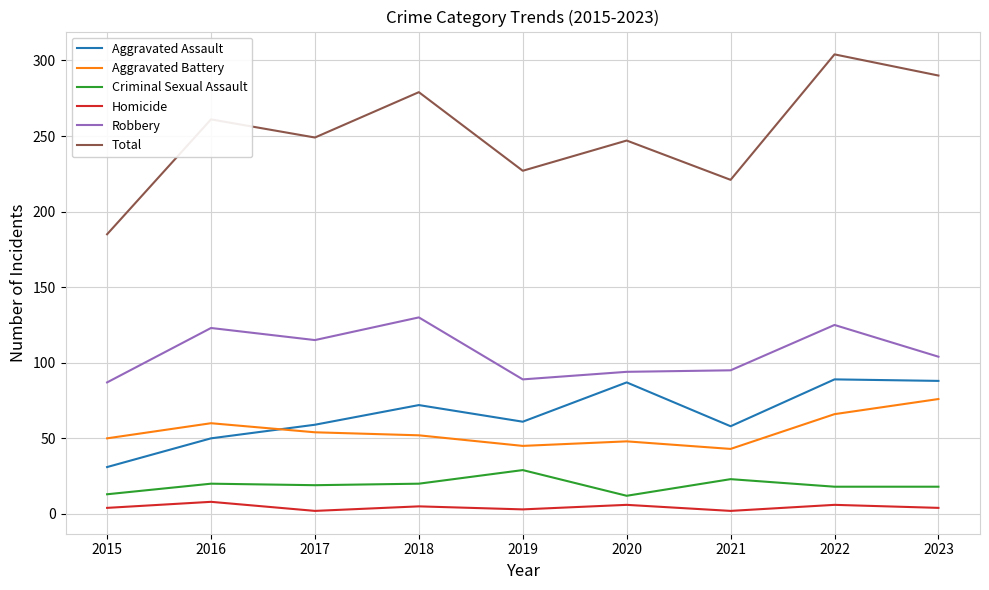

Rank the series at 2021 from highest to lowest value.

Total, Robbery, Aggravated Assault, Aggravated Battery, Criminal Sexual Assault, Homicide